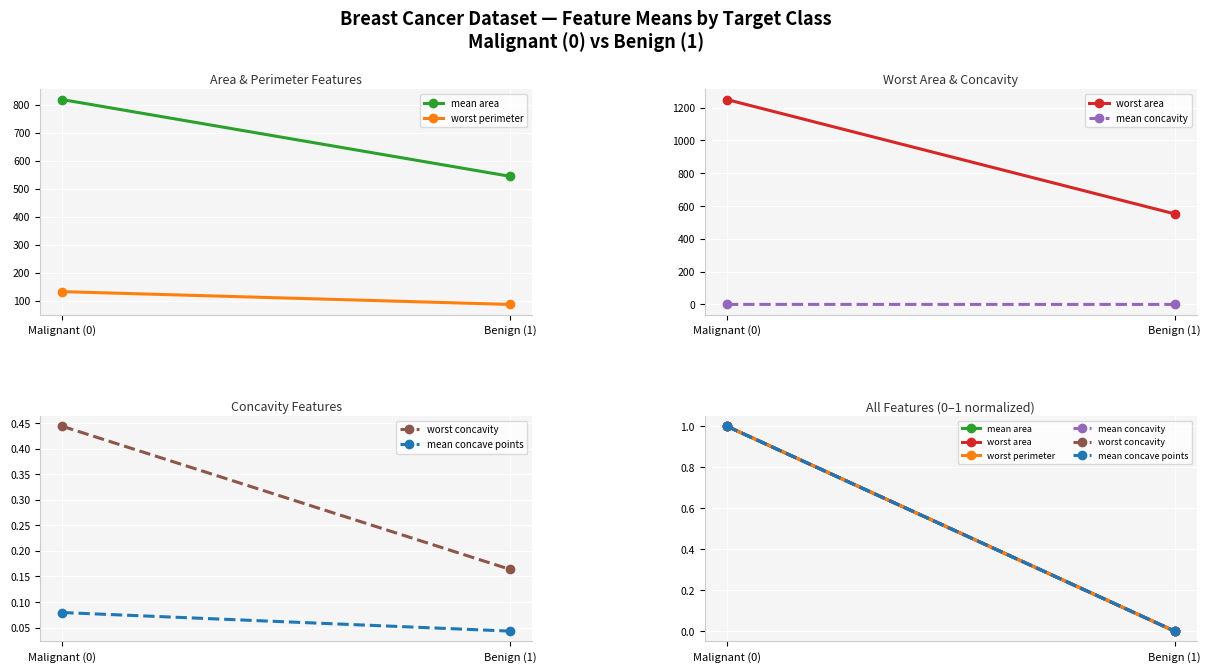

Which label corresponds to the largest value in the chart?

Malignant (0)